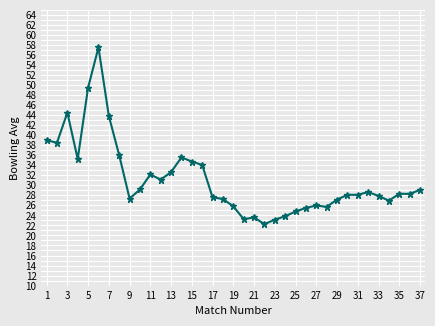

What is the difference between the maximum and minimum values?

35.2